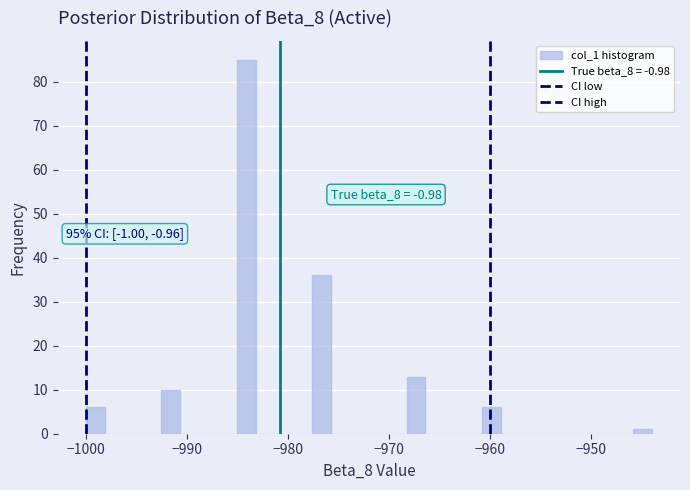

Around what value on the x-axis is the tallest bar? Give the approximate position of its centre, as read against the axis.

-984